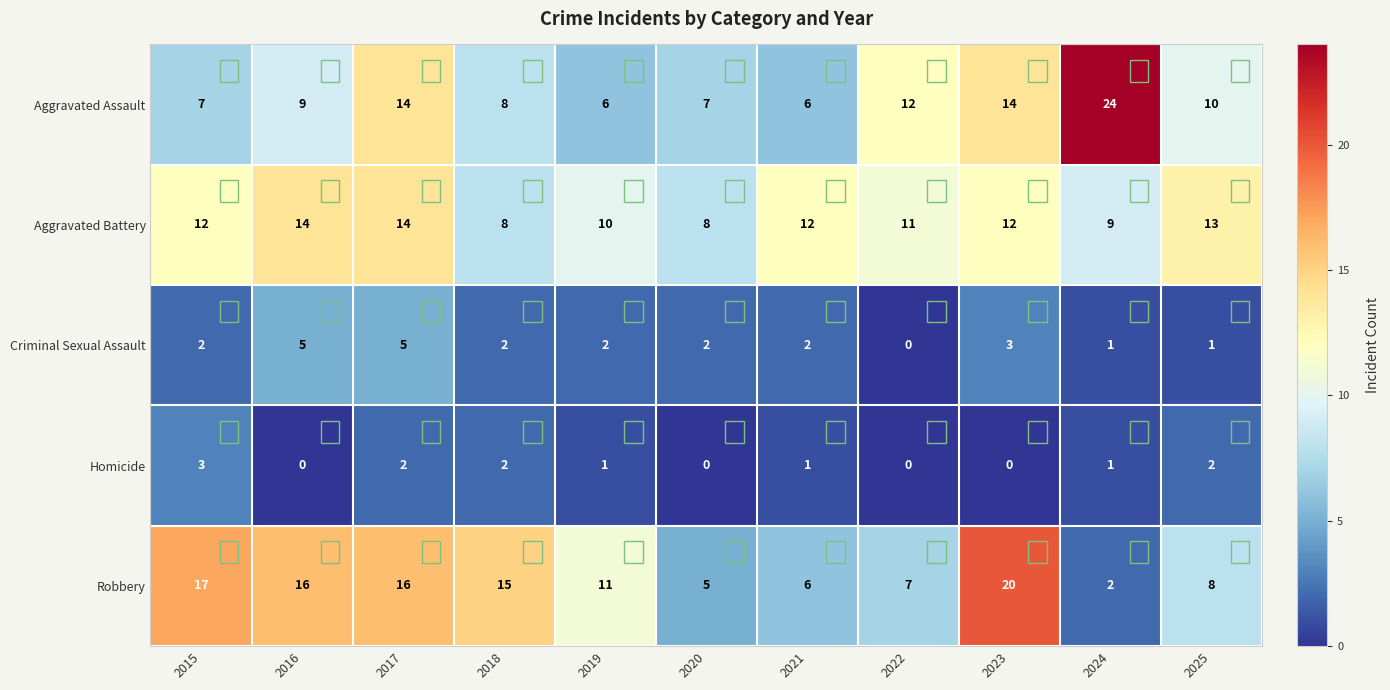

Between 2018 and 2022, which series saw the biggest shift?

Robbery